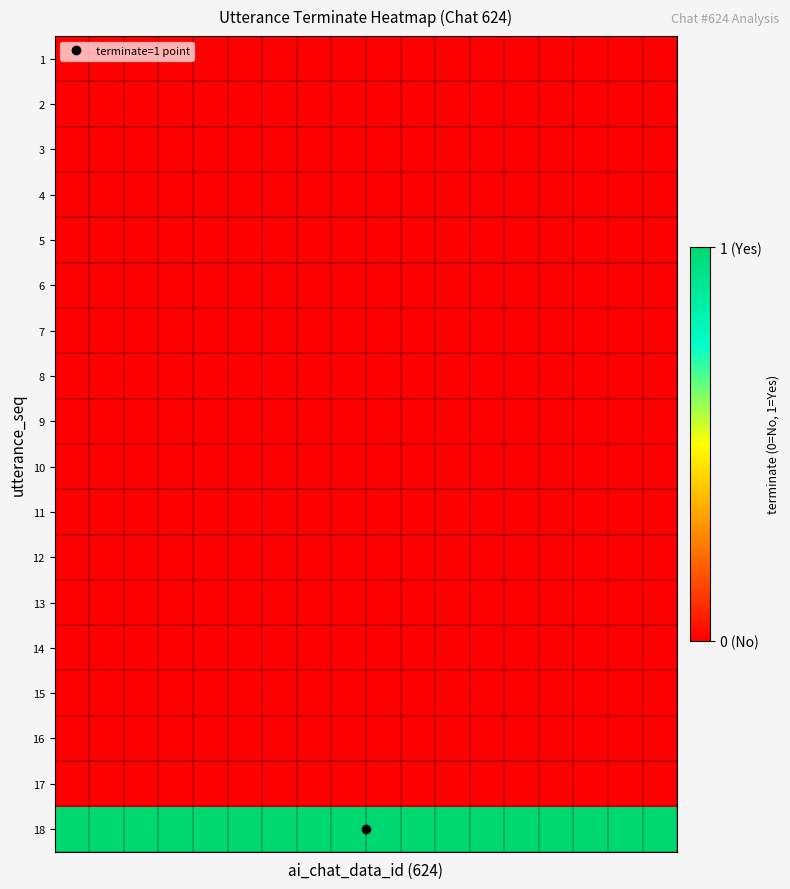

Reading left to right, extract all data points from this chart.

1: 0	0	0	0	0	0	0	0	0	0	0	0	0	0	0	0	0	0
2: 0	0	0	0	0	0	0	0	0	0	0	0	0	0	0	0	0	0
3: 0	0	0	0	0	0	0	0	0	0	0	0	0	0	0	0	0	0
4: 0	0	0	0	0	0	0	0	0	0	0	0	0	0	0	0	0	0
5: 0	0	0	0	0	0	0	0	0	0	0	0	0	0	0	0	0	0
6: 0	0	0	0	0	0	0	0	0	0	0	0	0	0	0	0	0	0
7: 0	0	0	0	0	0	0	0	0	0	0	0	0	0	0	0	0	0
8: 0	0	0	0	0	0	0	0	0	0	0	0	0	0	0	0	0	0
9: 0	0	0	0	0	0	0	0	0	0	0	0	0	0	0	0	0	0
10: 0	0	0	0	0	0	0	0	0	0	0	0	0	0	0	0	0	0
11: 0	0	0	0	0	0	0	0	0	0	0	0	0	0	0	0	0	0
12: 0	0	0	0	0	0	0	0	0	0	0	0	0	0	0	0	0	0
13: 0	0	0	0	0	0	0	0	0	0	0	0	0	0	0	0	0	0
14: 0	0	0	0	0	0	0	0	0	0	0	0	0	0	0	0	0	0
15: 0	0	0	0	0	0	0	0	0	0	0	0	0	0	0	0	0	0
16: 0	0	0	0	0	0	0	0	0	0	0	0	0	0	0	0	0	0
17: 0	0	0	0	0	0	0	0	0	0	0	0	0	0	0	0	0	0
18: 1	1	1	1	1	1	1	1	1	1	1	1	1	1	1	1	1	1